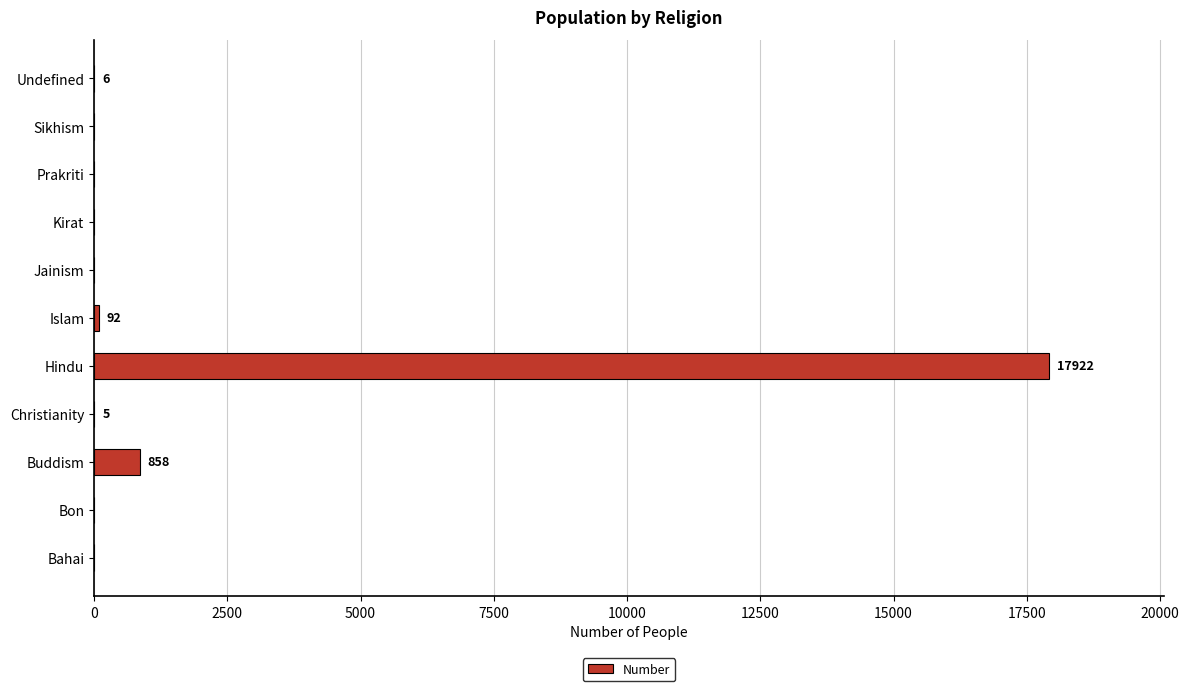

True or false: the data shows 0 at Kirat.

True